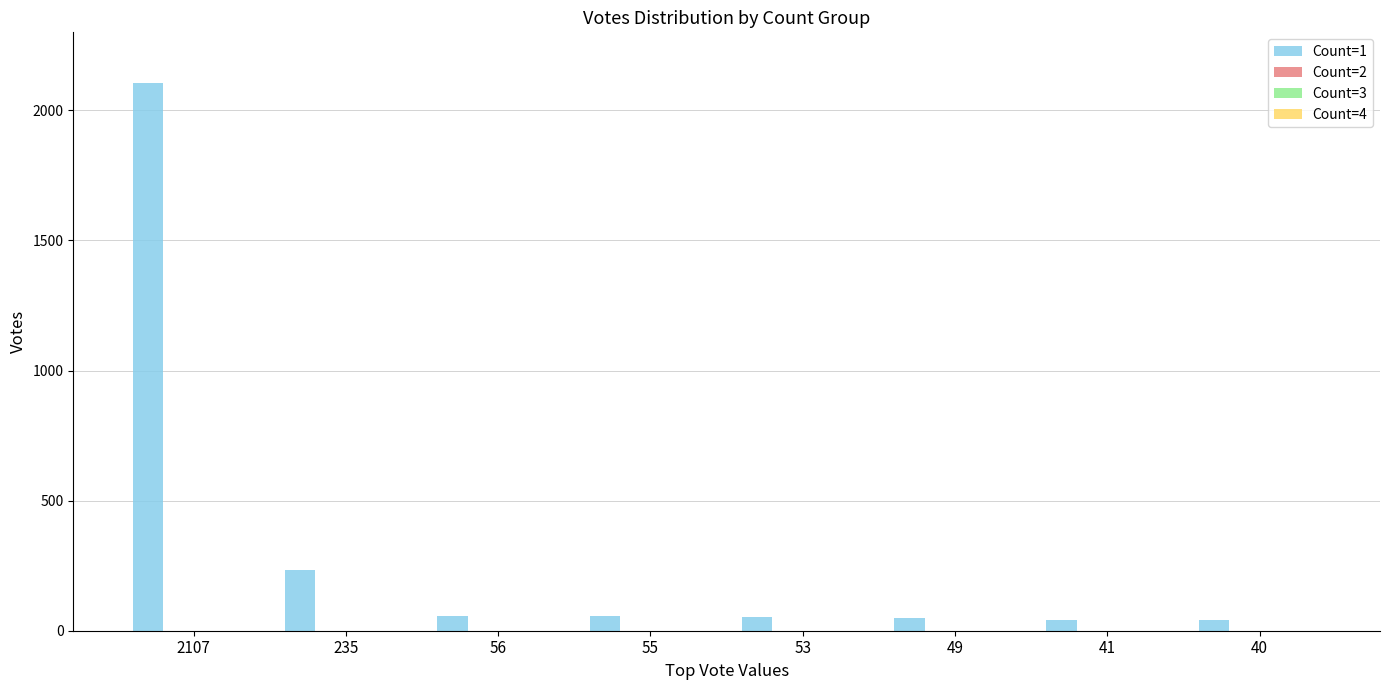

What is the value of the 6th bar from the left?

49